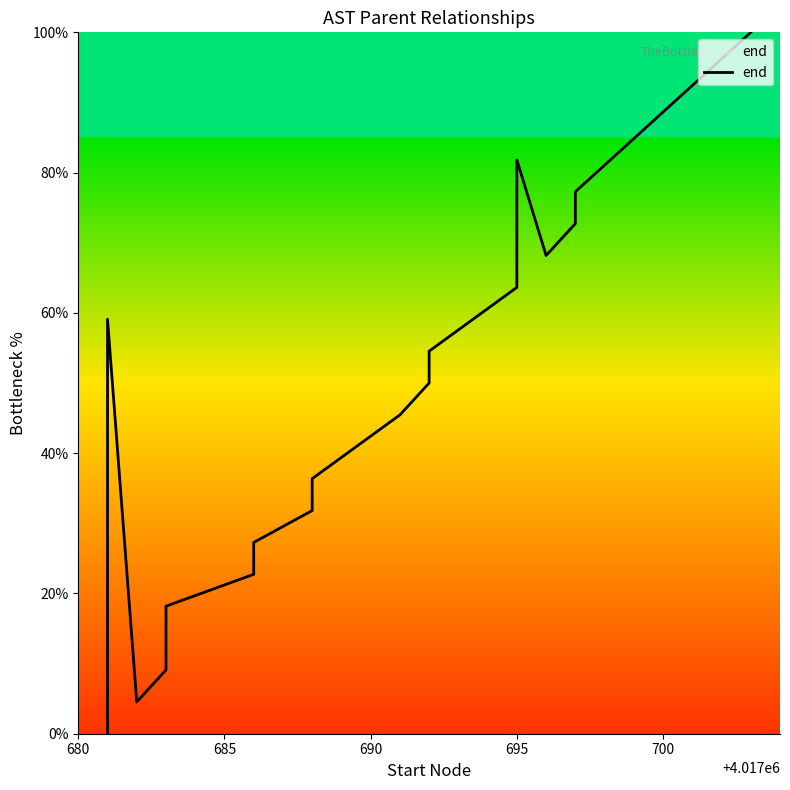

How many interior local valleys (lower than both neighbors) does the data have?

2